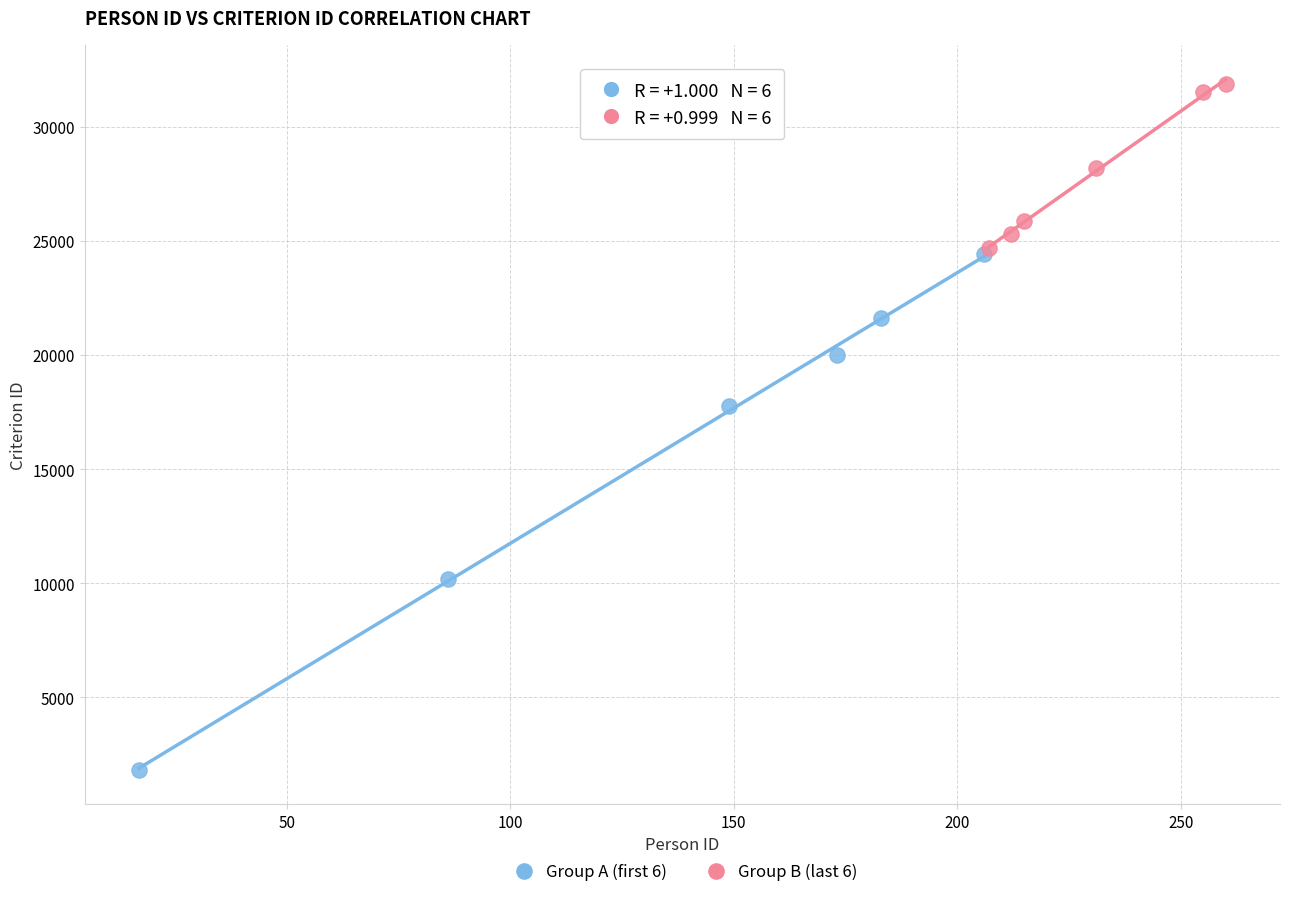

Which series contains the highest Y value?

Group B (last 6)